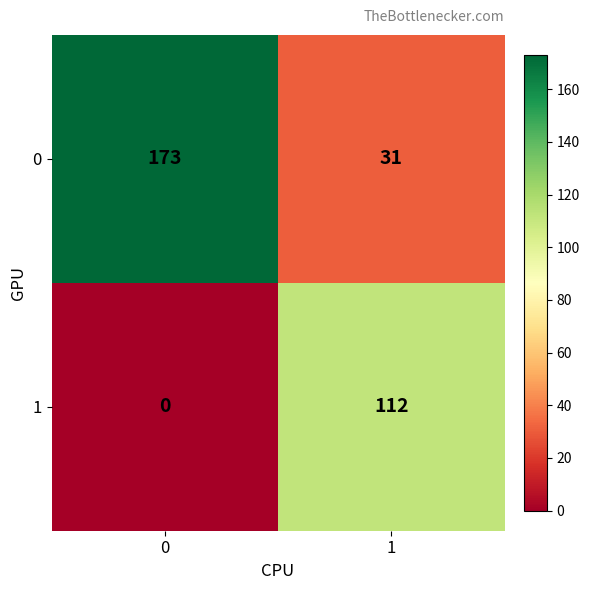

Which series has the largest total across all categories?

0